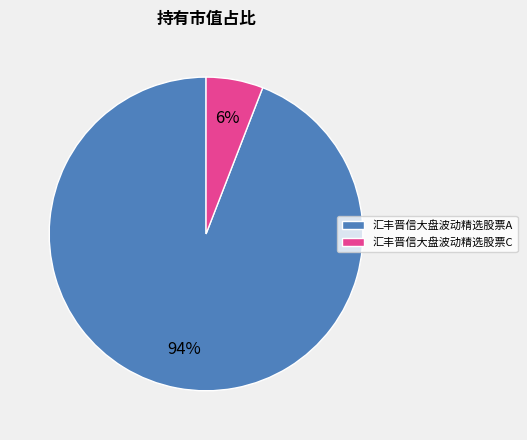

Is there any slice that represents more than half of the pie?

Yes